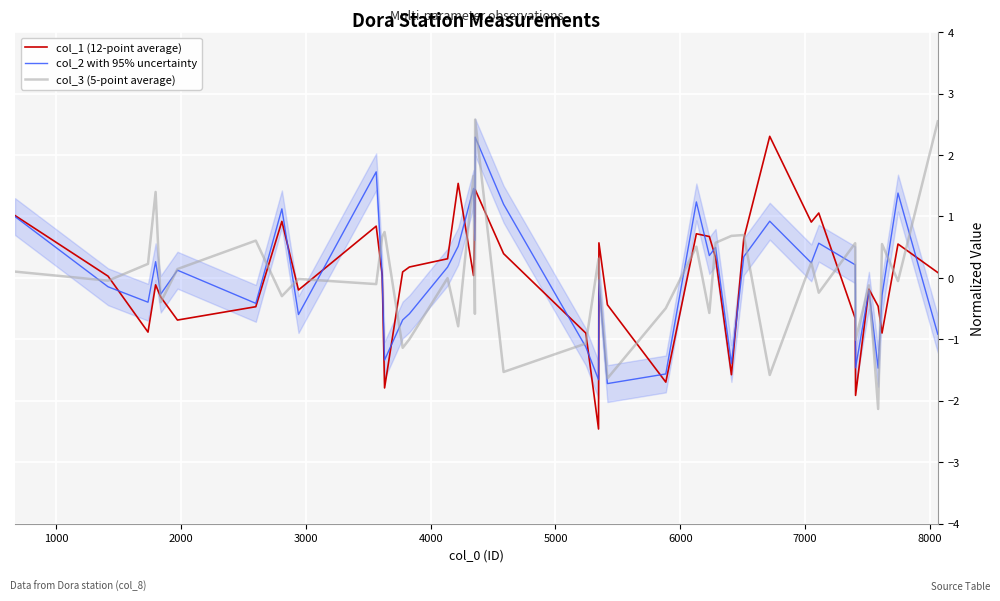

How many intersections are there between col_1 (12-point average) and col_2 with 95% uncertainty?

20